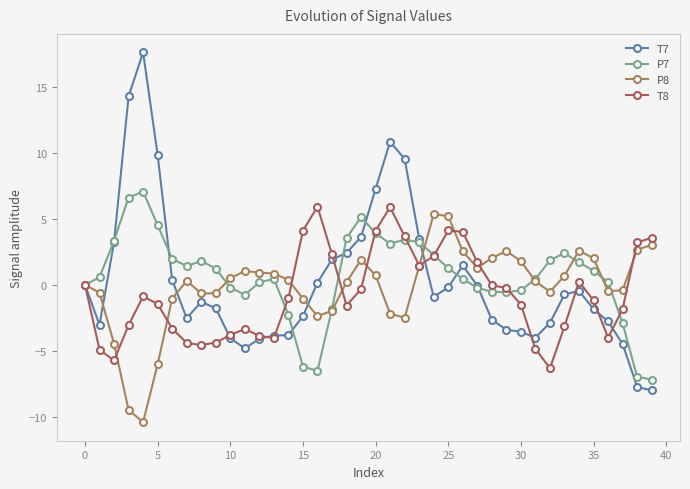

Which series has the largest range (max minus min)?

T7